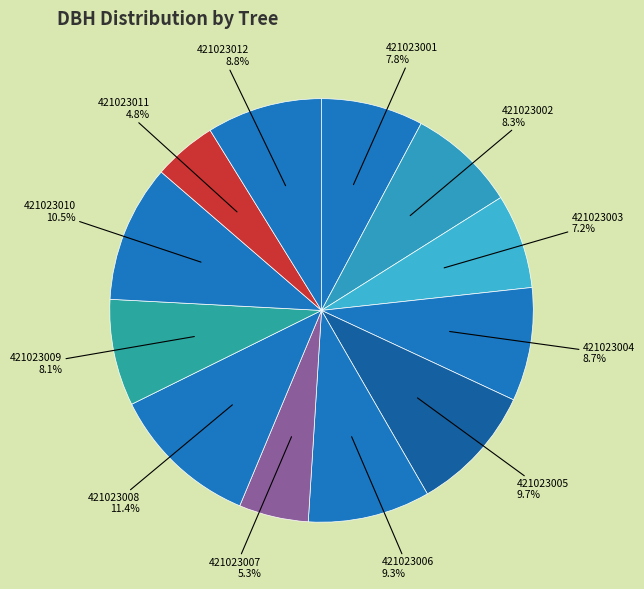

How many segments does this pie chart have?

12